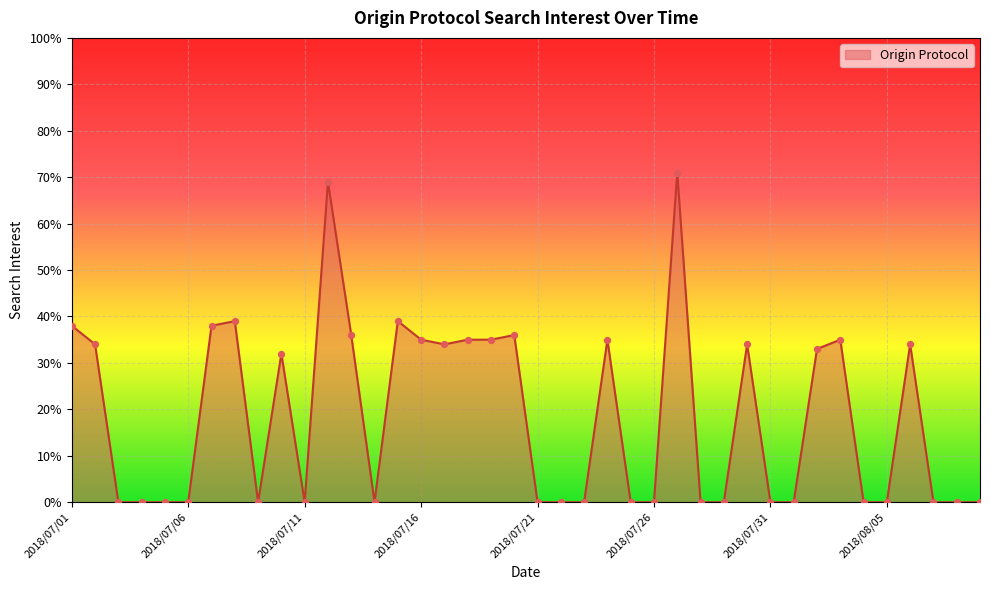

What is the difference between the maximum and minimum values?

71